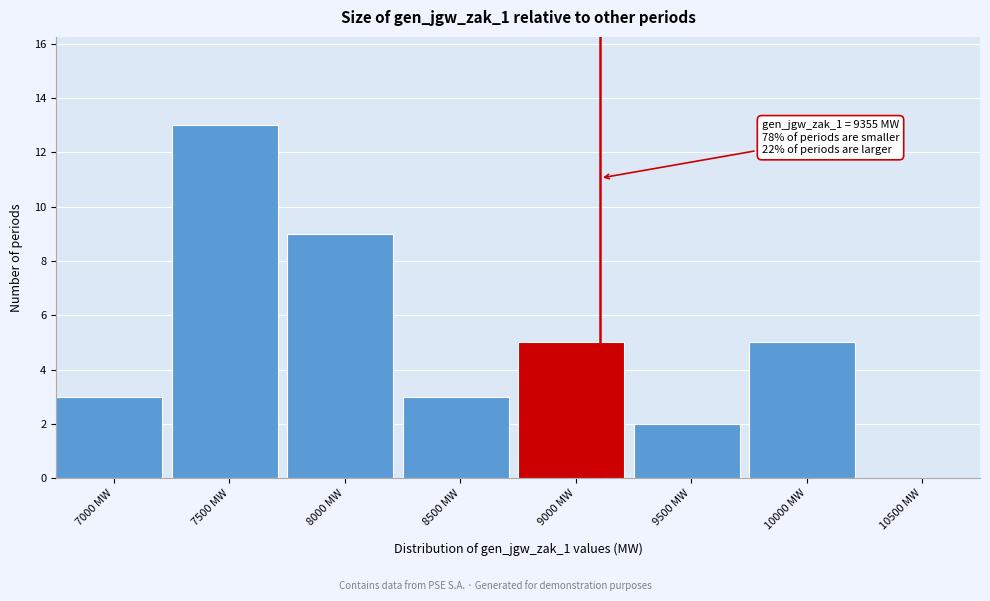

Reading right to left, extract all data points from this chart.

10500 MW=0	10000 MW=5	9500 MW=2	9000 MW=5	8500 MW=3	8000 MW=9	7500 MW=13	7000 MW=3